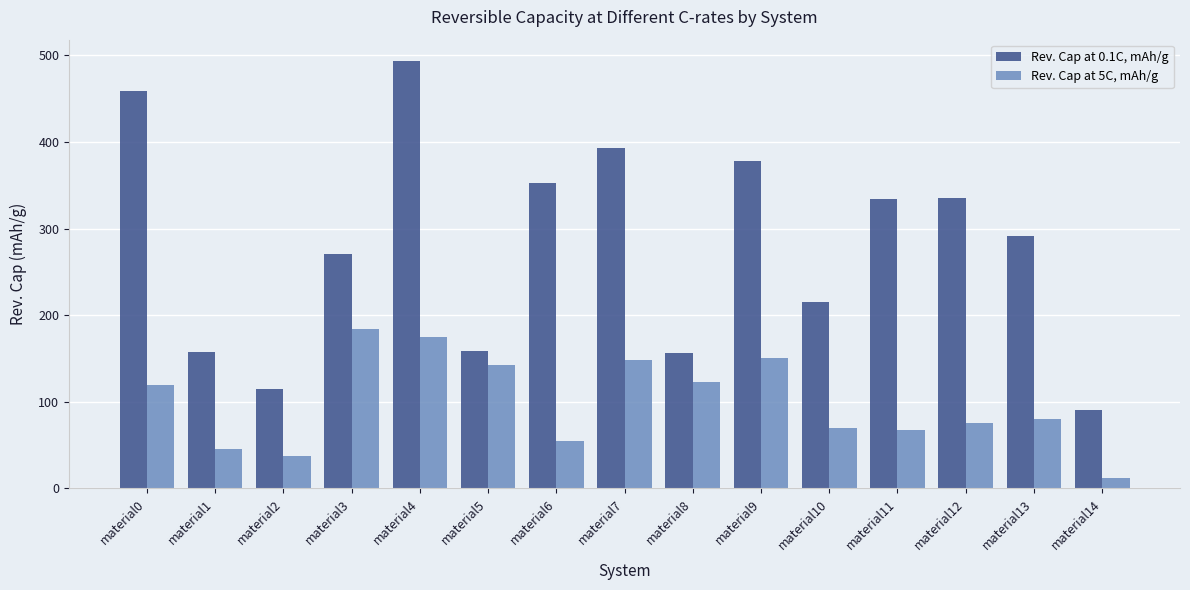

Which category has the highest value across all series?

material4